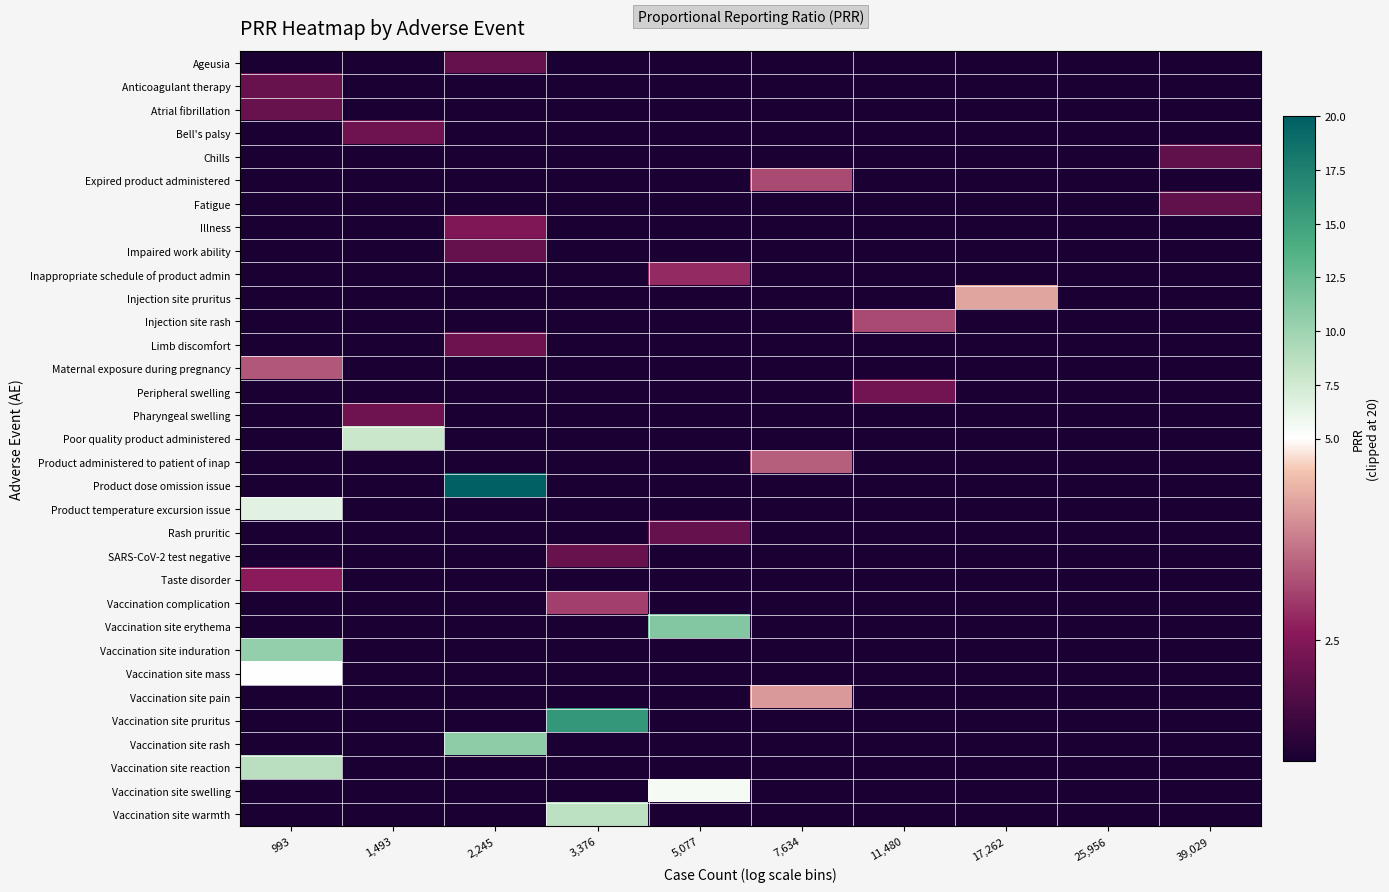

At which category is the sum across all series the highest?

2,245